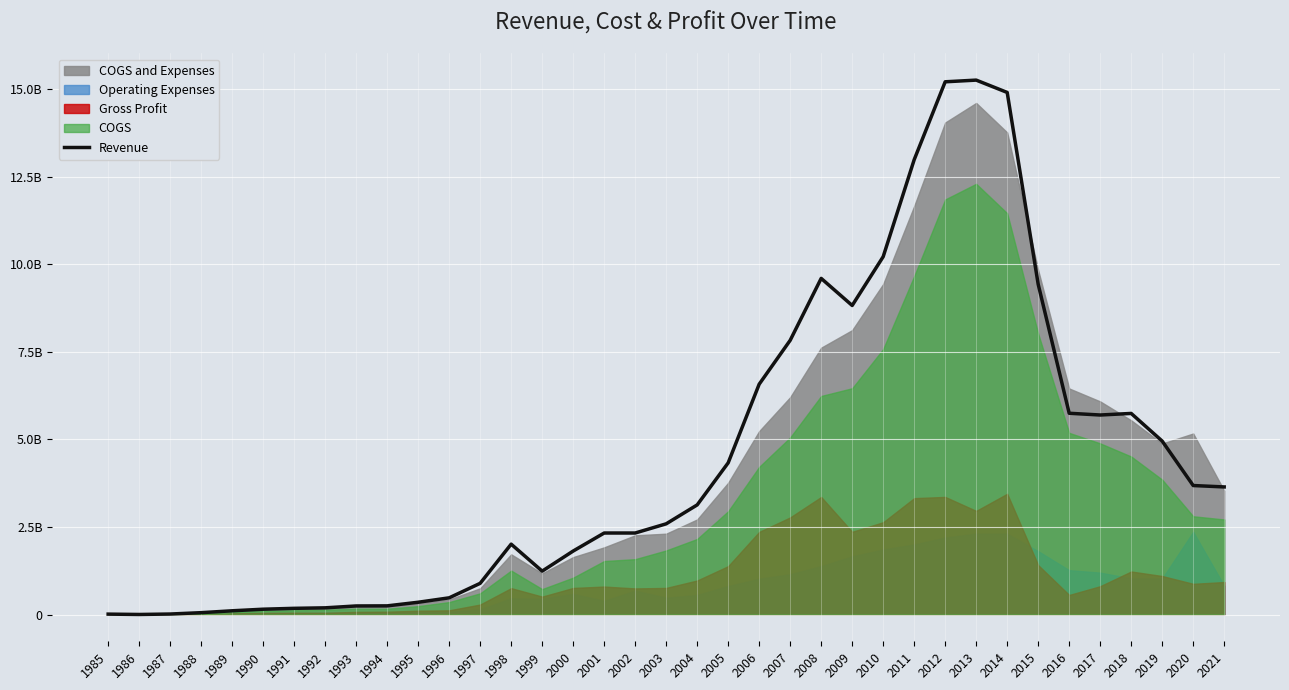

What is the approximate value at 1989, to the nearest 10?

107900000